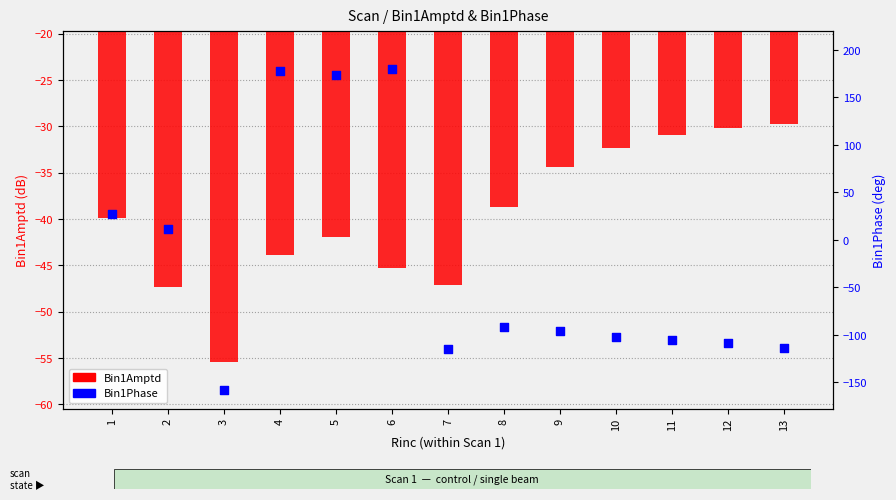

Which series contains the lowest Y value?

Bin1Phase